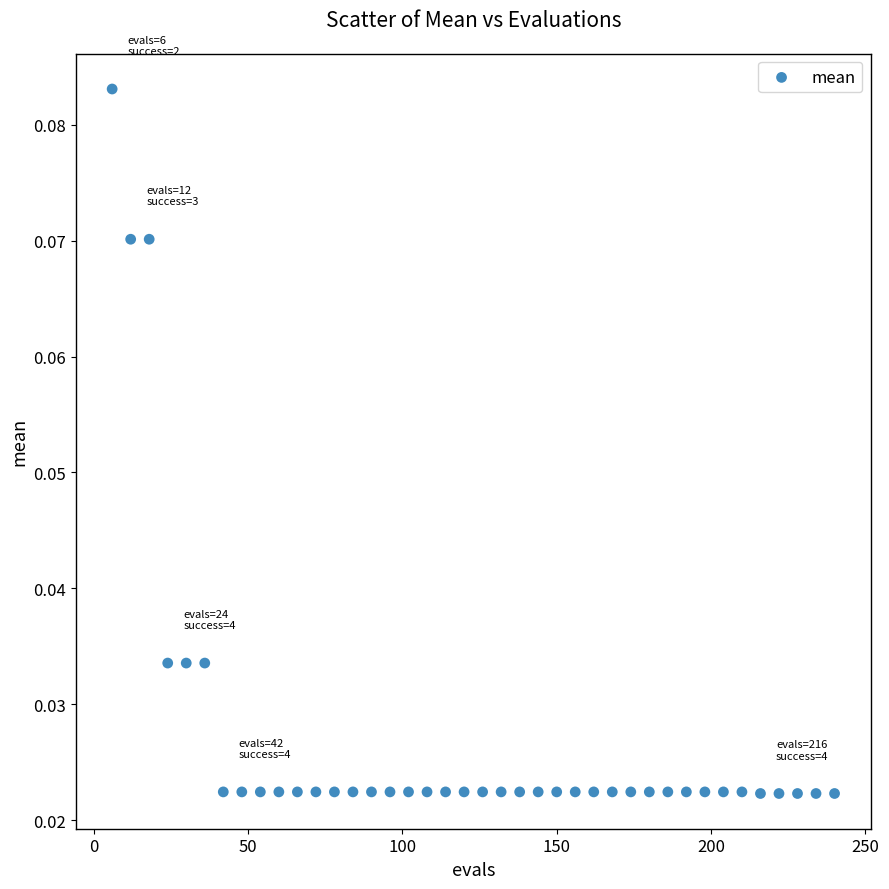

What is the range of X values (max minus min)?

234.0